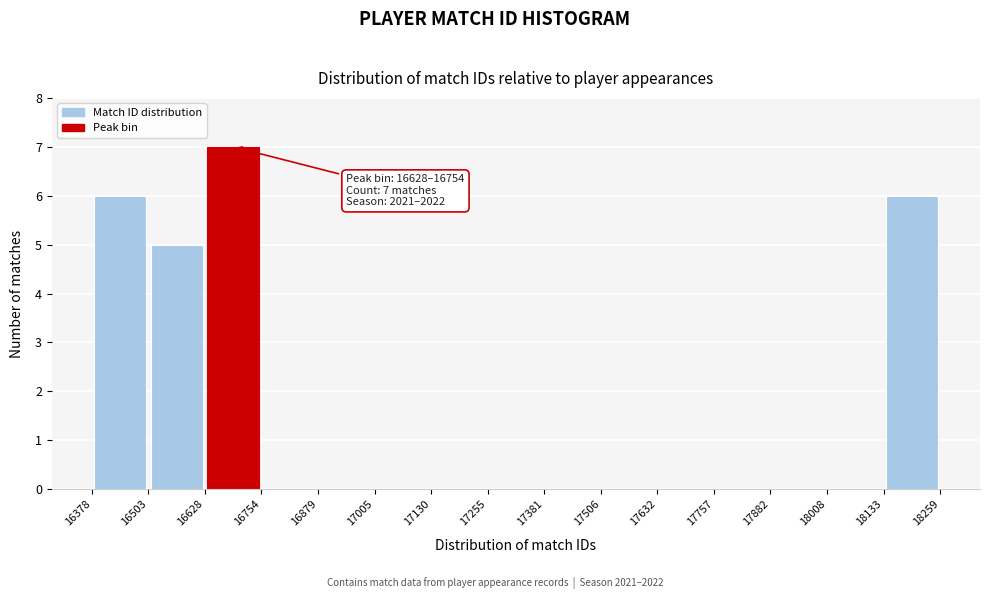

Over which range of the x-axis is the bar tallest?

16628 to 16754